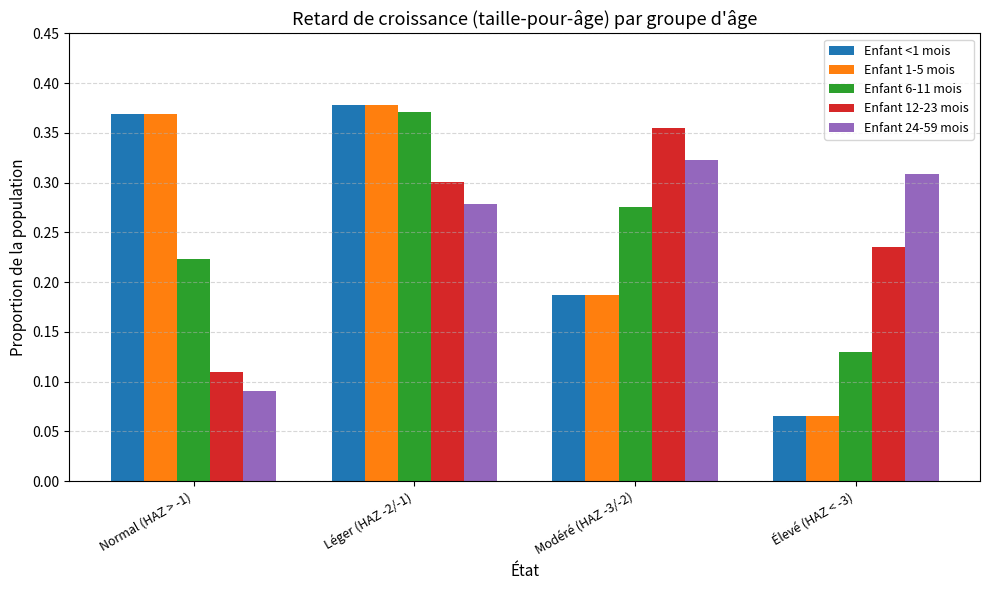

What is the label of the 4th bar from the left?

Élevé (HAZ < -3)